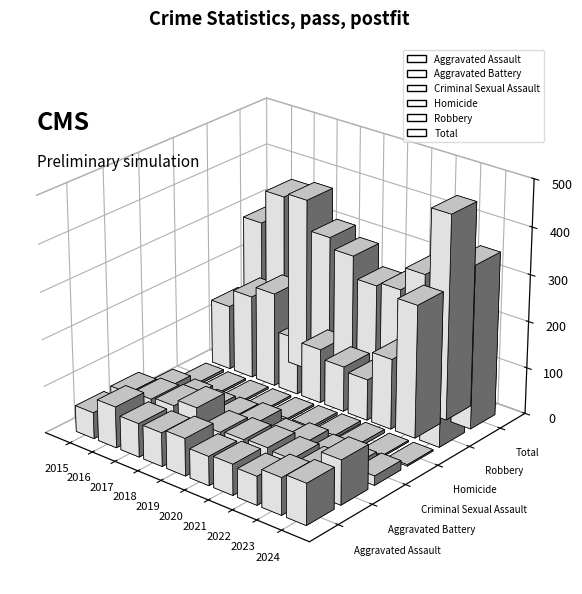

Is the value of Total at 2017 greater than the value of Aggravated Battery at 2015?

Yes